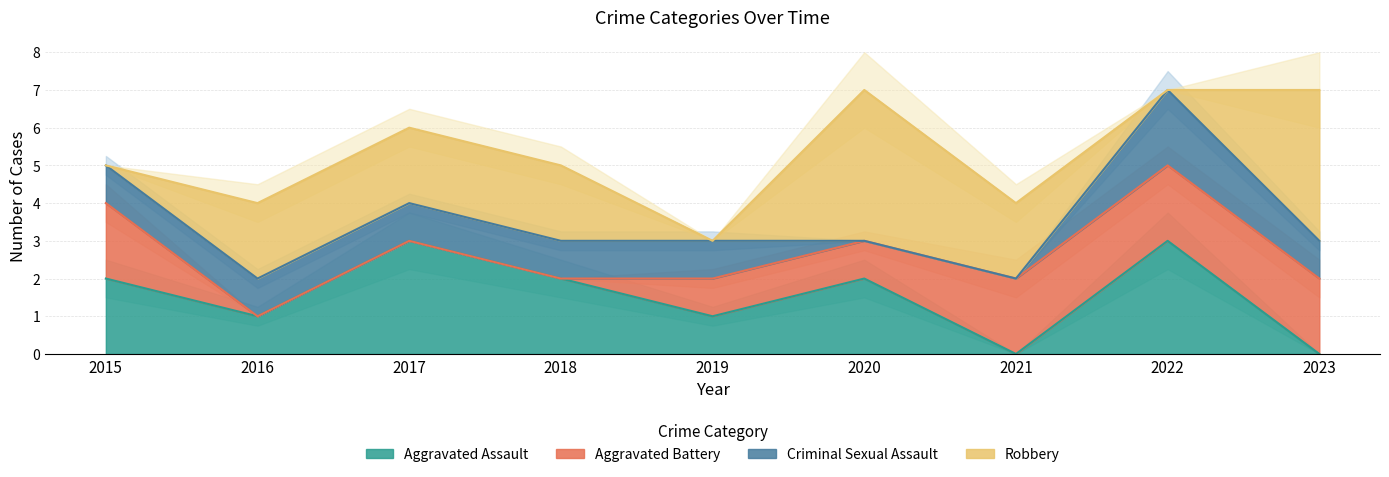

What are all the series names shown in the legend?

Aggravated Assault, Aggravated Battery, Criminal Sexual Assault, Robbery